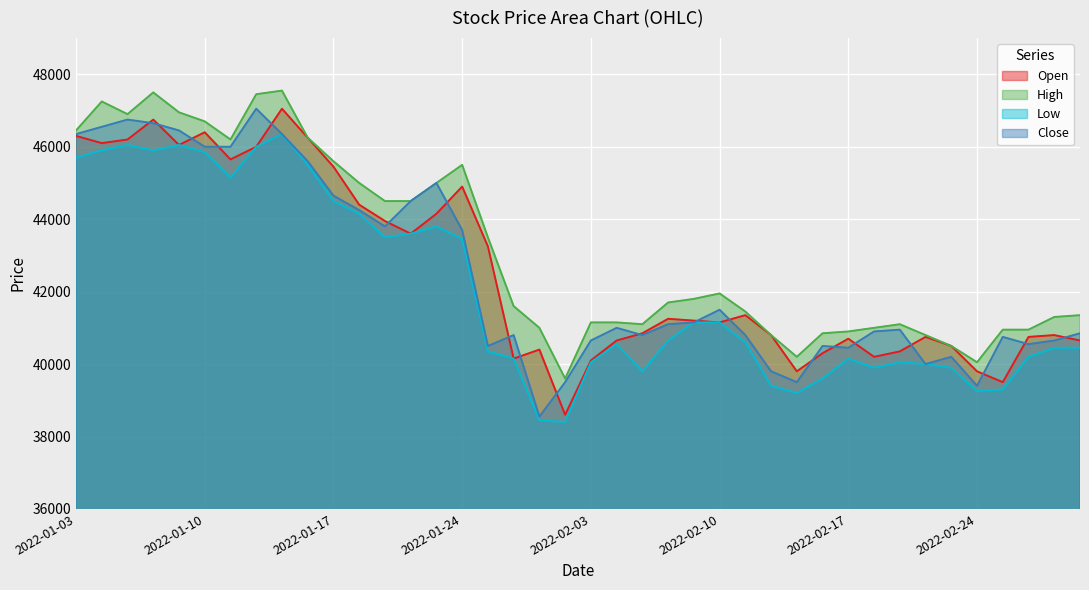

What is the label of the 38th point from the right?

2022-01-05